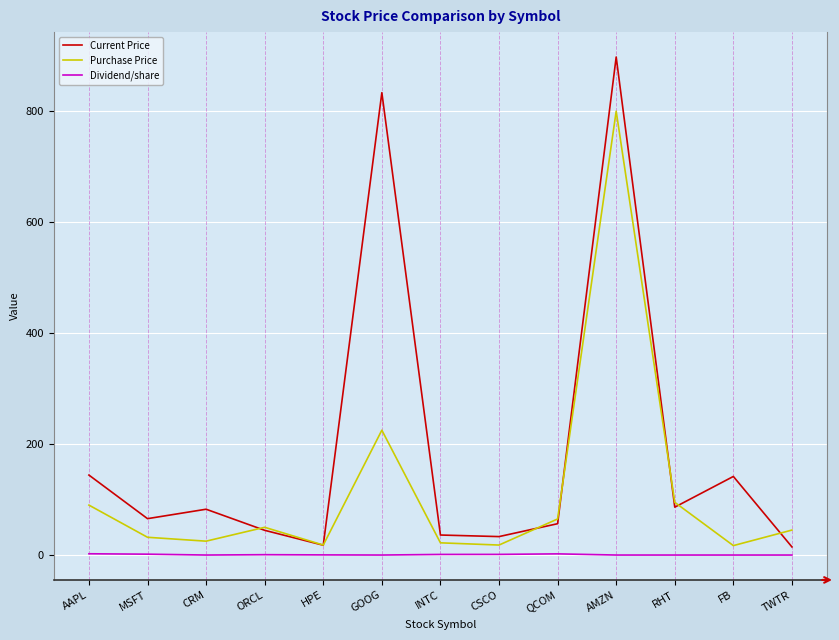

What is the greatest value displayed?

897.6